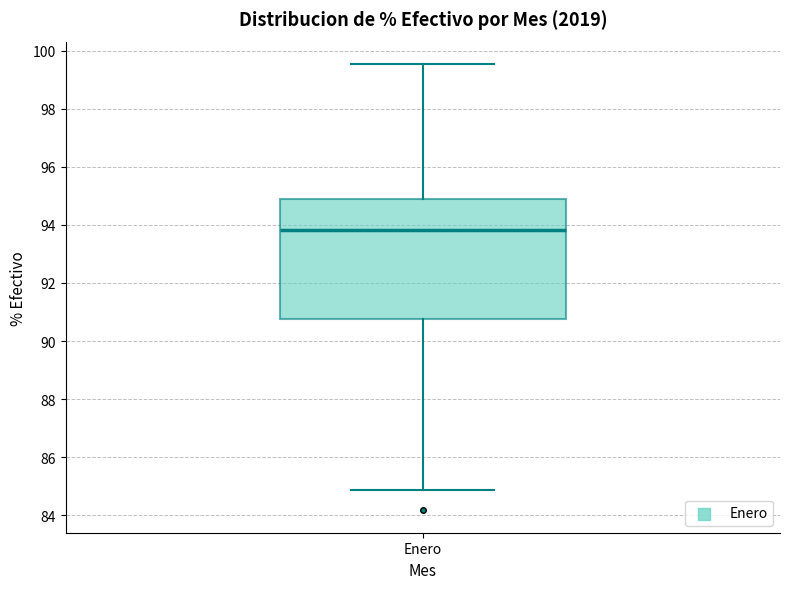

Where does the median line of the box for Enero sit on the y-axis? The values are not printed on the chart, so give them approximately, as read against the axis.

93.8